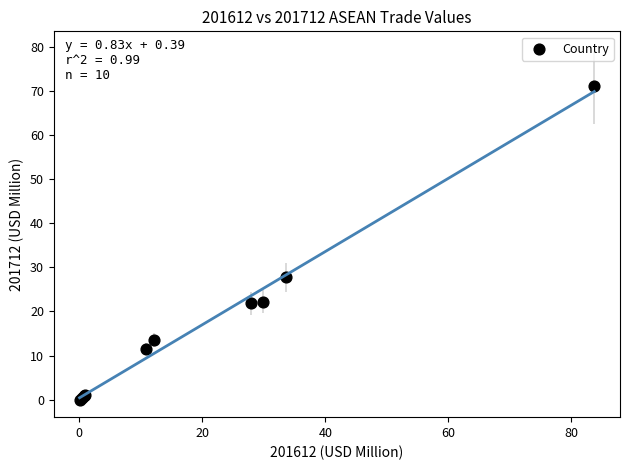

What Y value in the scatter plot is closest to 35?

27.7